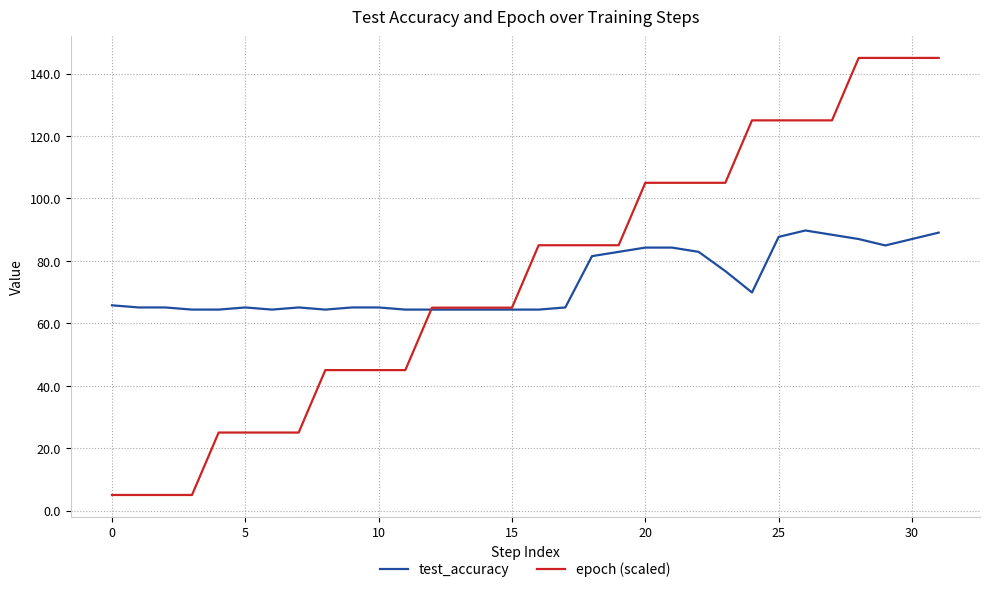

Rank the series by their maximum value, from lowest to highest.

test_accuracy, epoch (scaled)